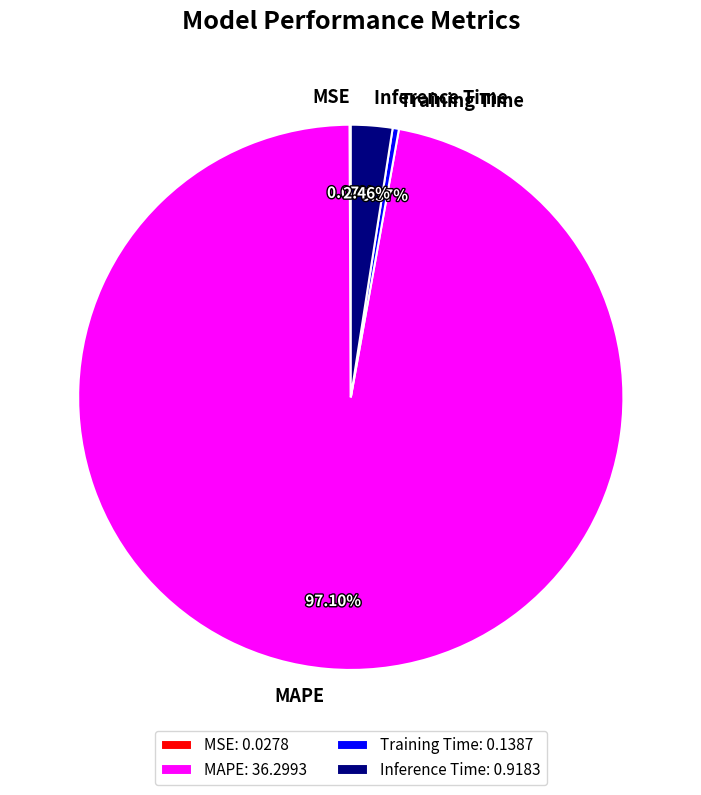

To the nearest percent, what is the difference between the largest and smallest slice percentages?

97%